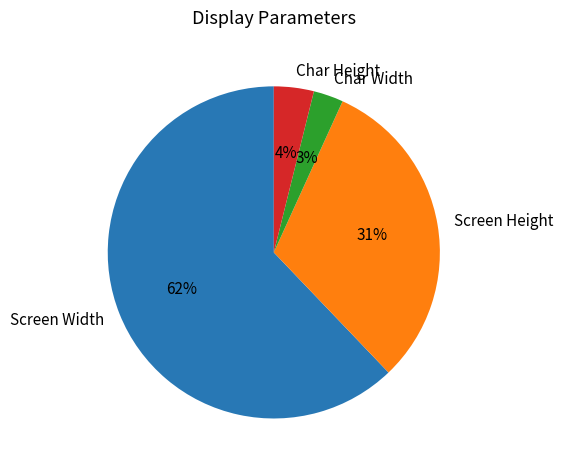

Count the number of slices in the pie.

4